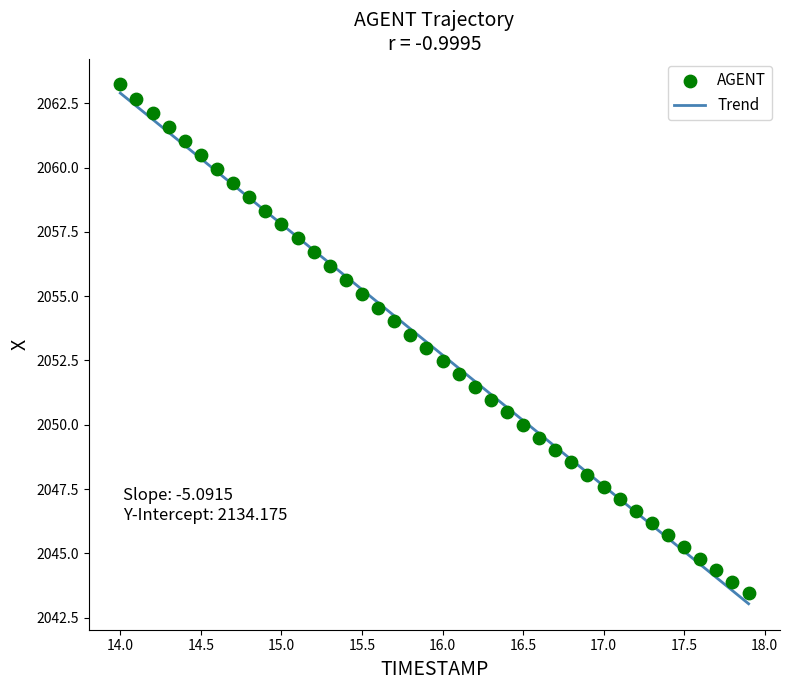

What is the range of X values (max minus min)?

3.9